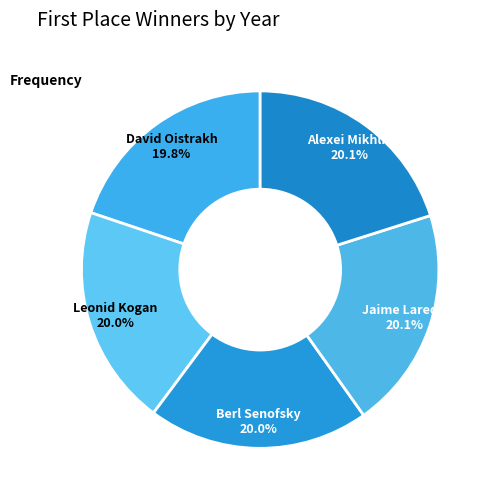

Does David Oistrakh represent more than half of the total?

No